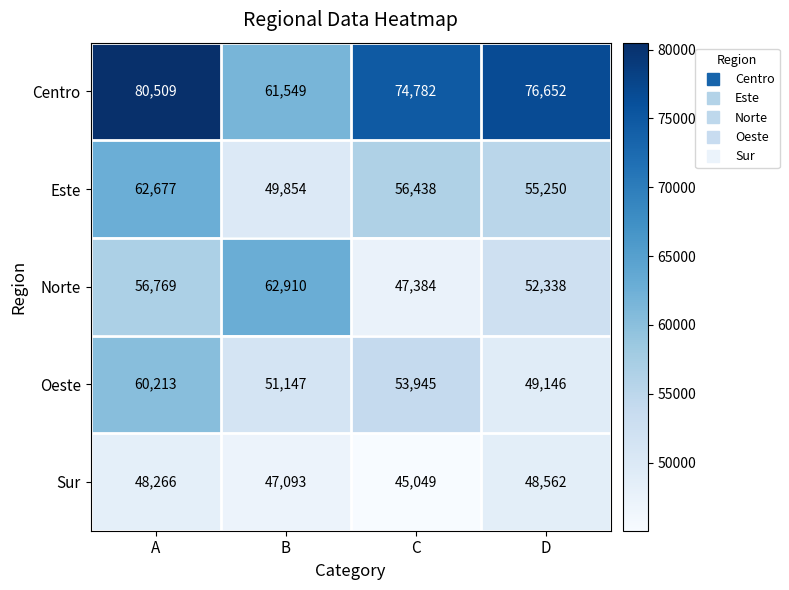

List the series in order of their peak value, highest first.

Centro, Norte, Este, Oeste, Sur